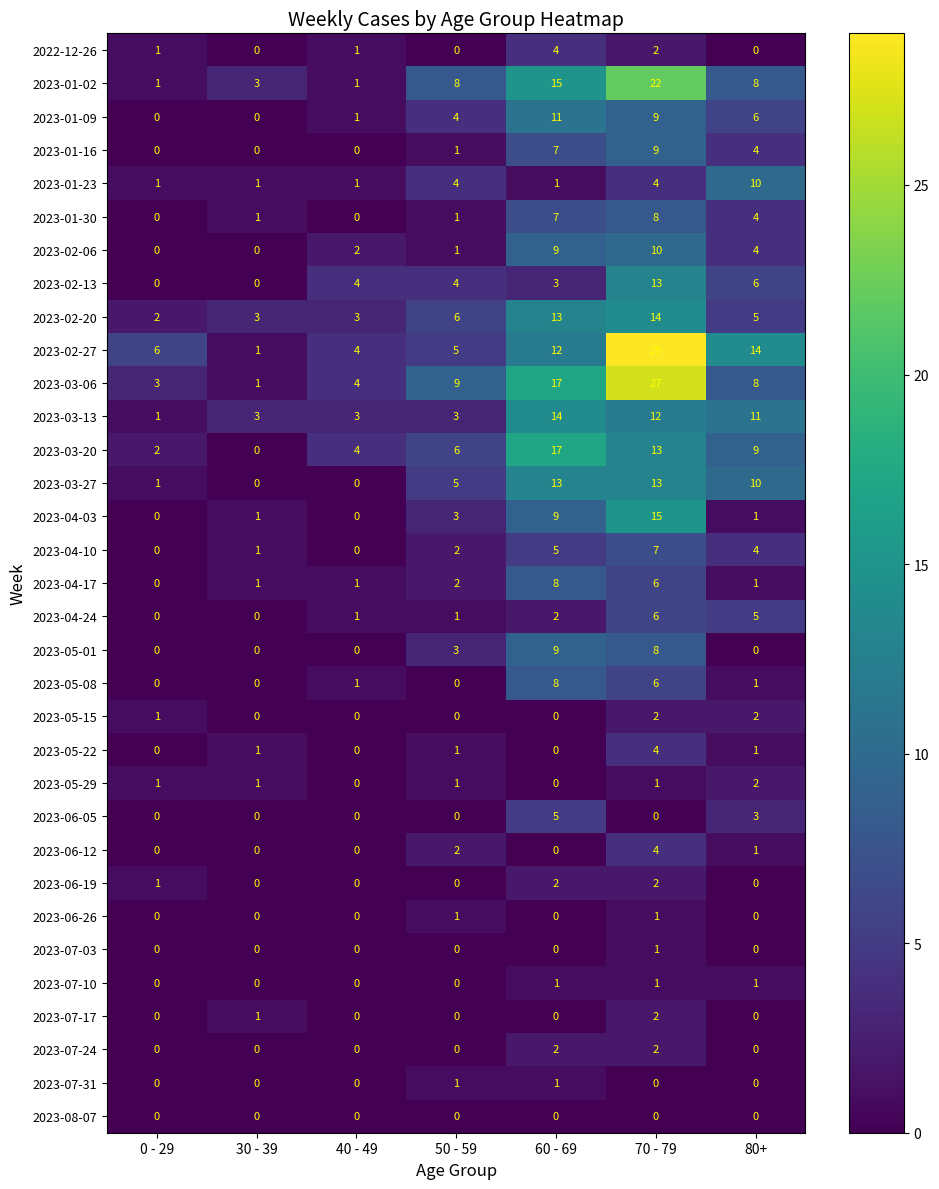

The value of 2023-03-13 at 70 - 79 is 12. True or false?

True